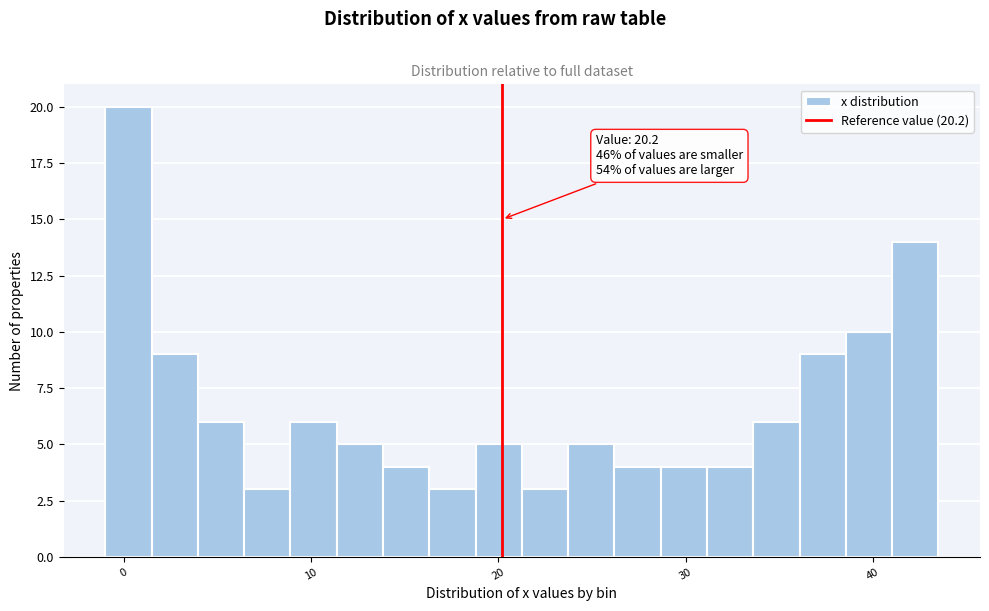

Read against the x-axis, roughly where is the centre of the tallest bar?

0